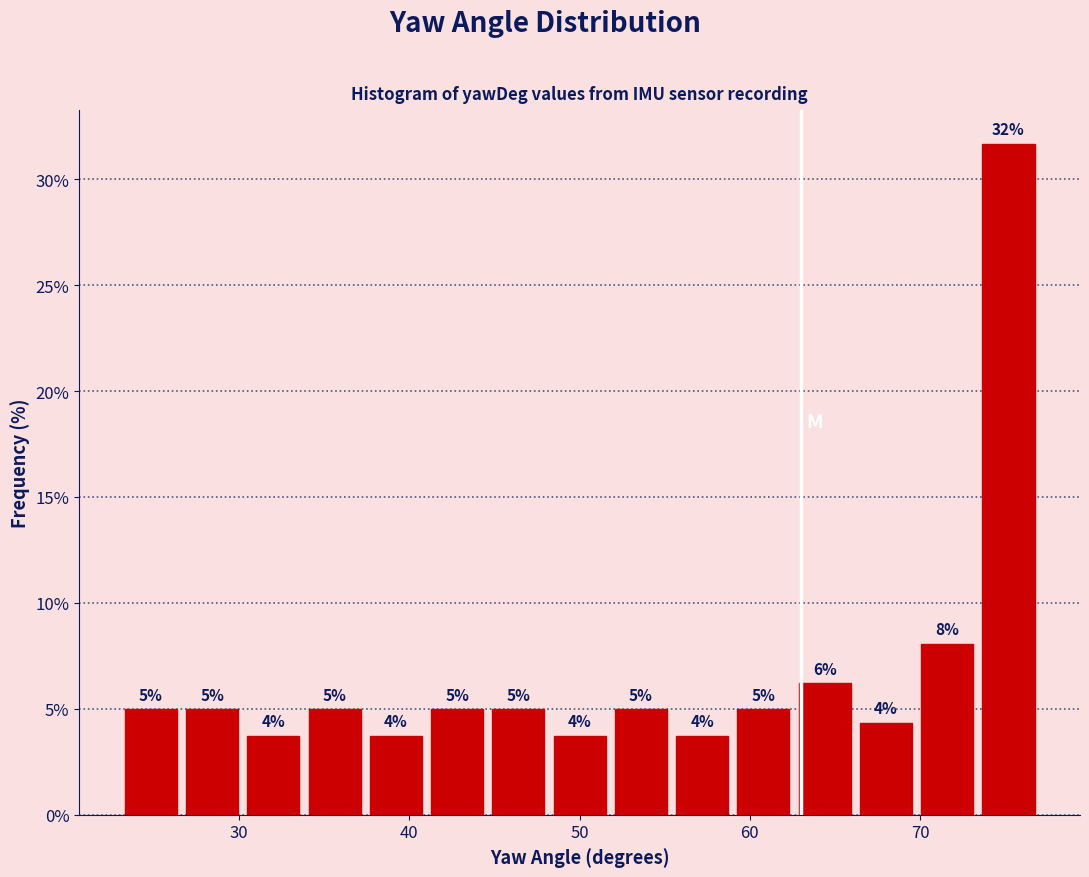

Read against the x-axis, roughly where is the centre of the tallest bar?

75